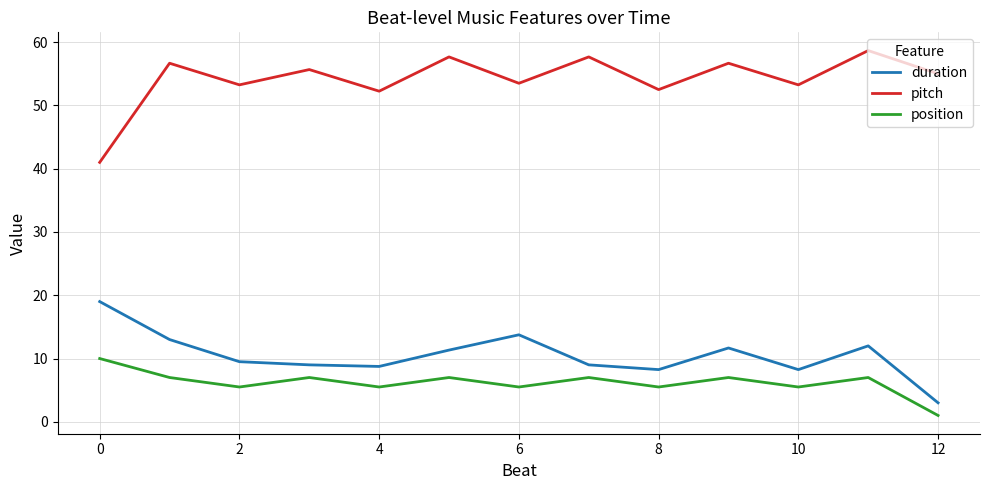

Rank the series by their maximum value, from lowest to highest.

position, duration, pitch